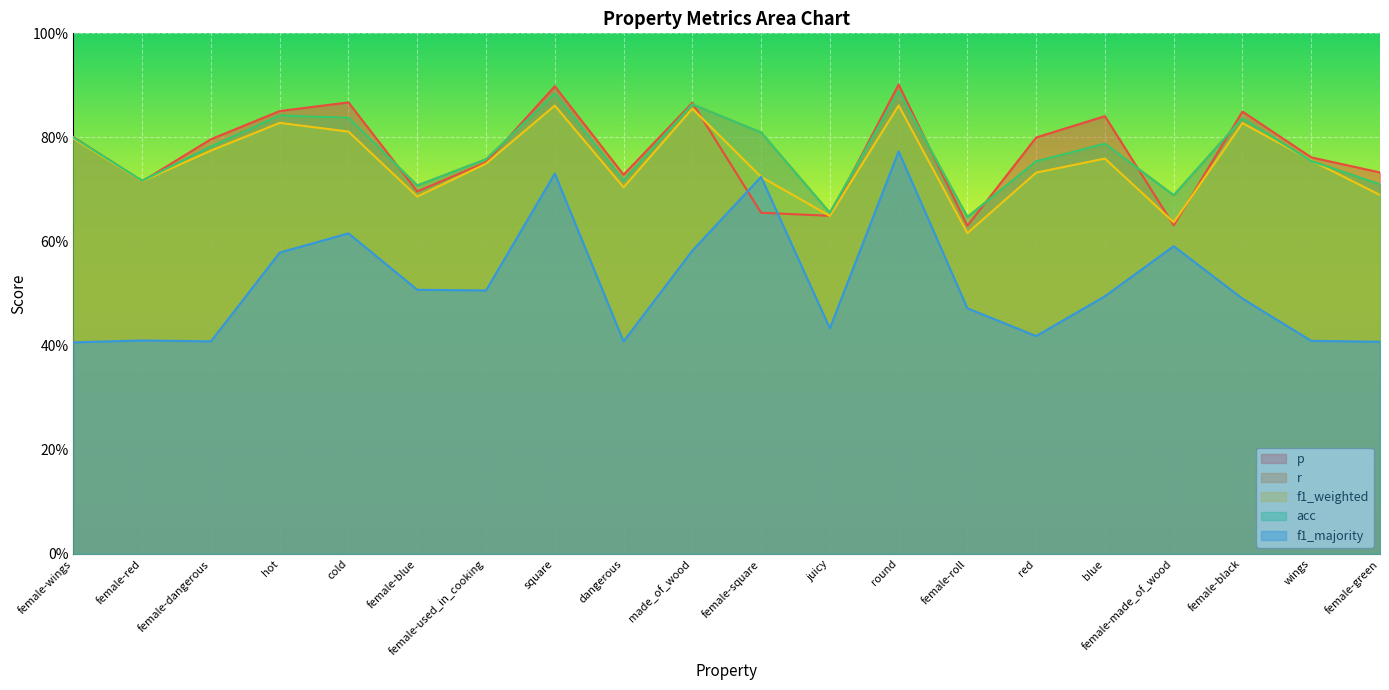

Which series has the largest total across all categories?

r